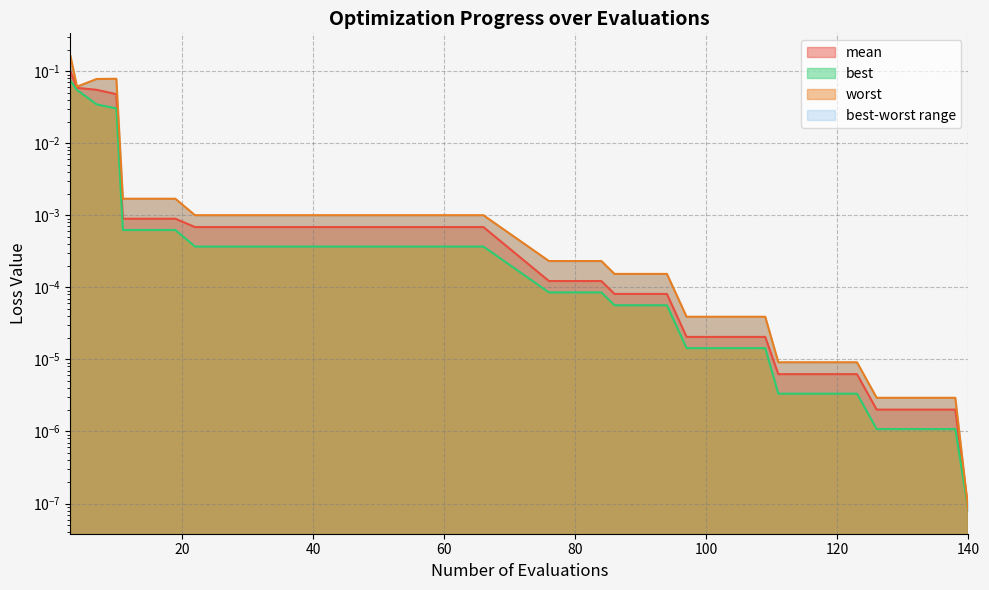

Reading left to right, what are all the values shown in this chart?

mean: 0.1	0.1	0.1	0.0	0.0	0.0	0.0	0.0	0.0	0.0	0.0	0.0	0.0	0.0	0.0	0.0	0.0	0.0	0.0	0.0	0.0	0.0	0.0	0.0	0.0	0.0	0.0	0.0	0.0	0.0	0.0	0.0	0.0	0.0	0.0	0.0	0.0	0.0
best: 0.1	0.1	0.0	0.0	0.0	0.0	0.0	0.0	0.0	0.0	0.0	0.0	0.0	0.0	0.0	0.0	0.0	0.0	0.0	0.0	0.0	0.0	0.0	0.0	0.0	0.0	0.0	0.0	0.0	0.0	0.0	0.0	0.0	0.0	0.0	0.0	0.0	0.0
worst: 0.2	0.1	0.1	0.1	0.0	0.0	0.0	0.0	0.0	0.0	0.0	0.0	0.0	0.0	0.0	0.0	0.0	0.0	0.0	0.0	0.0	0.0	0.0	0.0	0.0	0.0	0.0	0.0	0.0	0.0	0.0	0.0	0.0	0.0	0.0	0.0	0.0	0.0